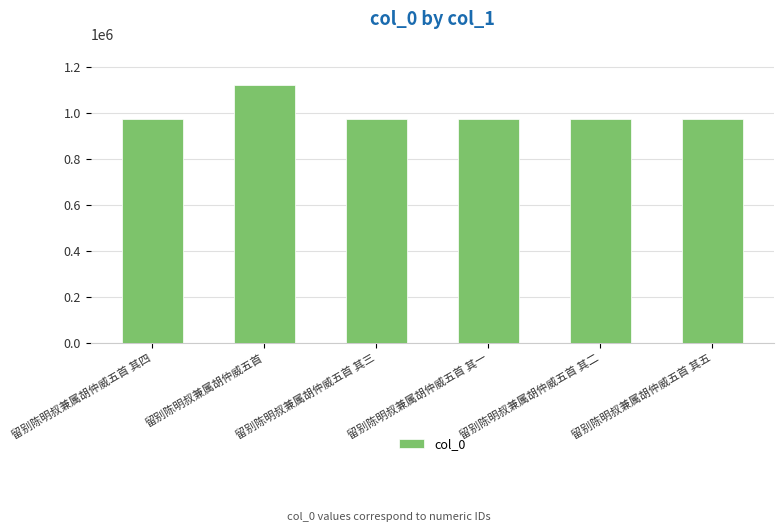

What is the sum of all values?

5989376